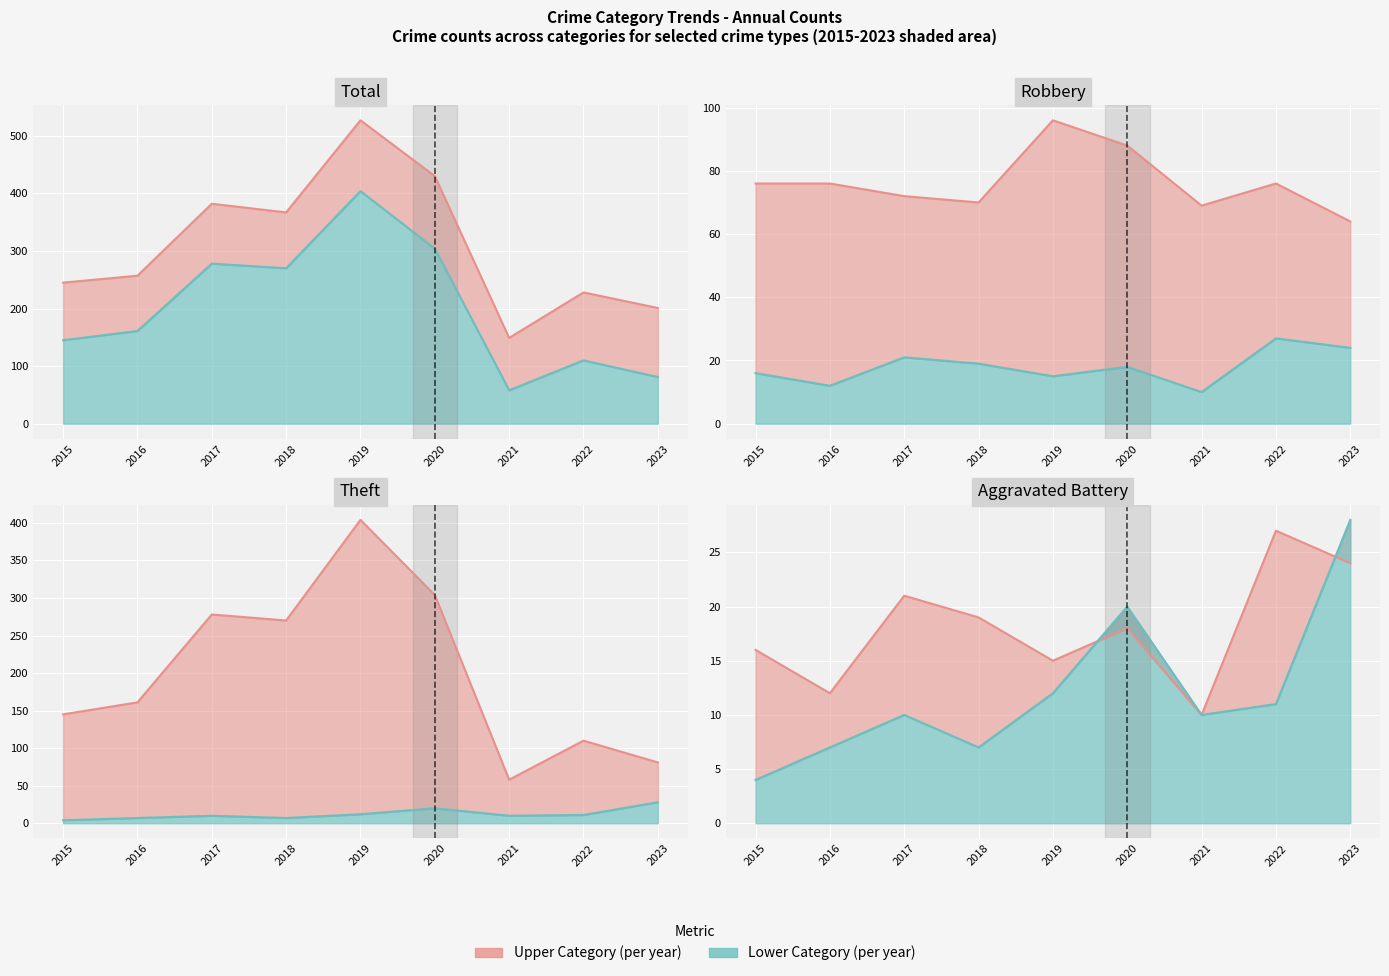

Between 2021 and 2018, which is larger?

2021